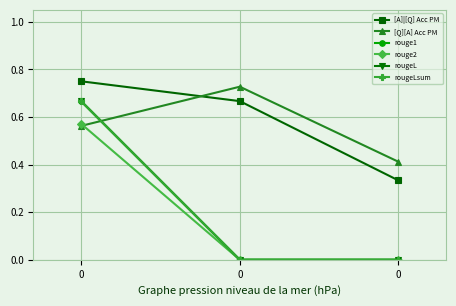

Does the chart have visible grid lines?

Yes